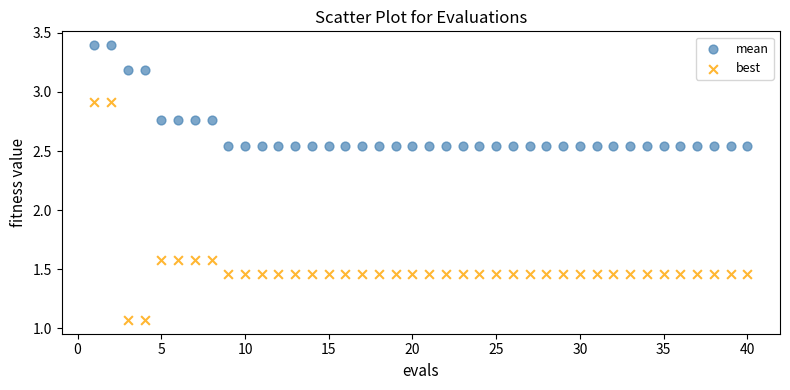

Across all data points, what is the range of X values (max minus min)?

39.0